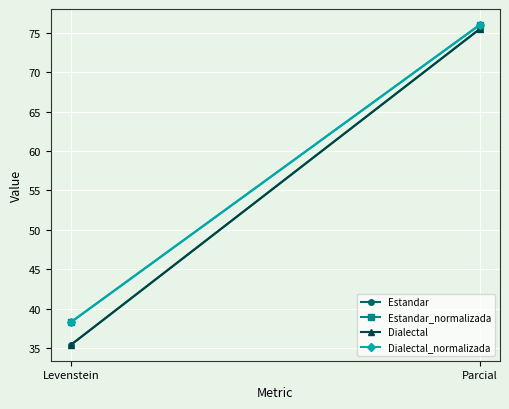

Is this an area chart (filled region under the line)?

No